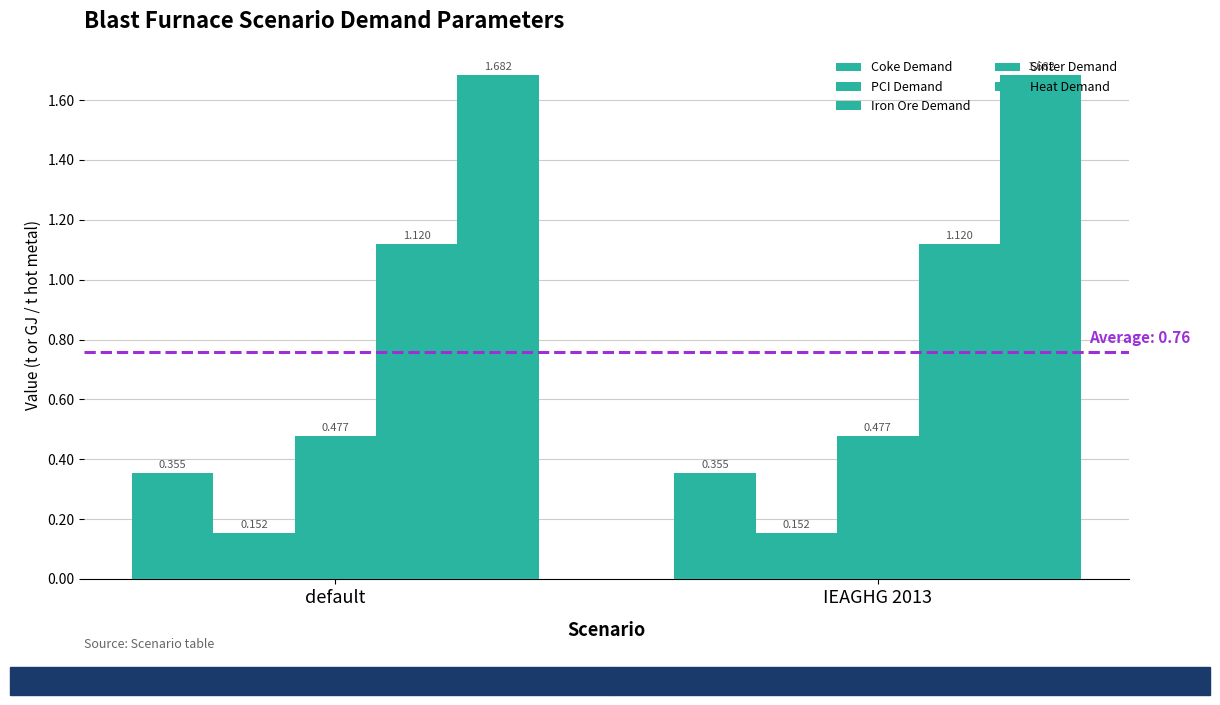

Reading left to right, transcribe all the data shown in this chart.

Coke Demand: default=0.4	IEAGHG 2013=0.4
PCI Demand: default=0.2	IEAGHG 2013=0.2
Iron Ore Demand: default=0.5	IEAGHG 2013=0.5
Sinter Demand: default=1.1	IEAGHG 2013=1.1
Heat Demand: default=1.7	IEAGHG 2013=1.7